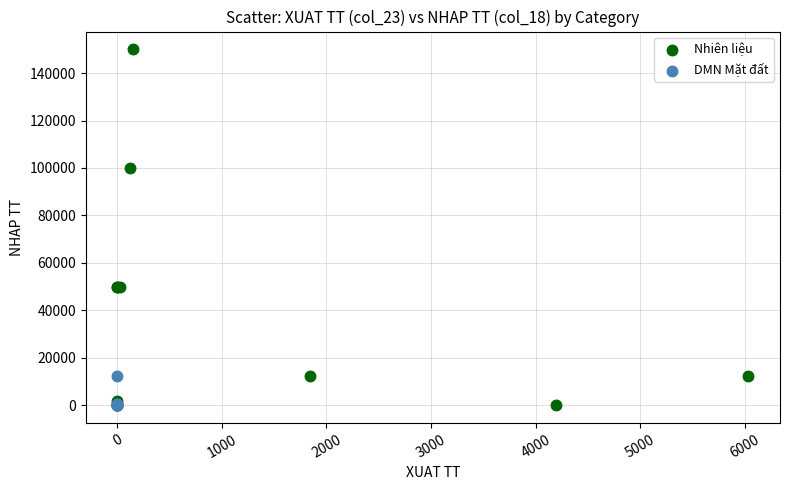

Which series has the largest Y range (max minus min)?

Nhiên liệu